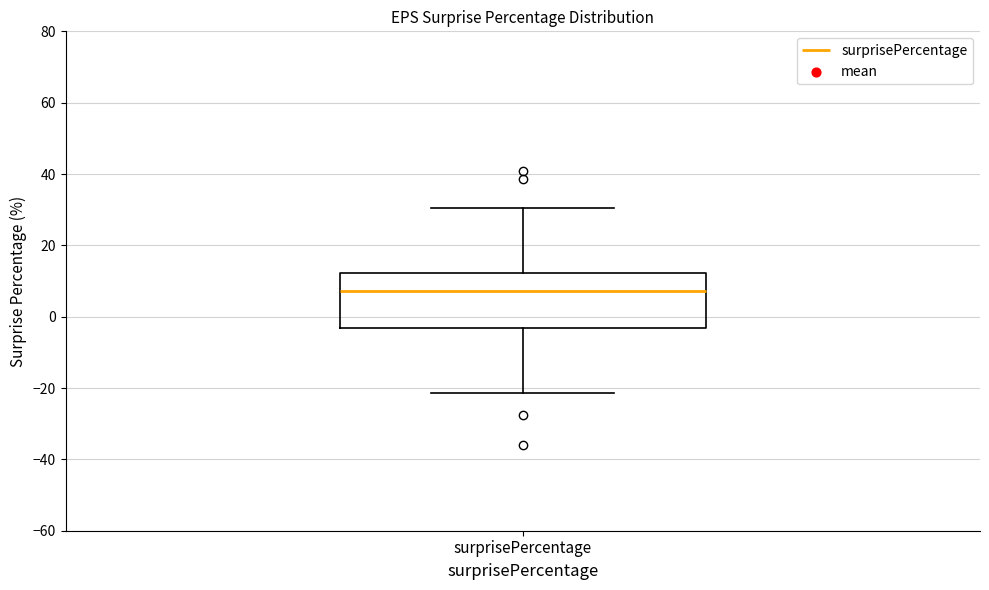

Where does the median line of the box for surprisePercentage sit on the y-axis? The values are not printed on the chart, so give them approximately, as read against the axis.

8